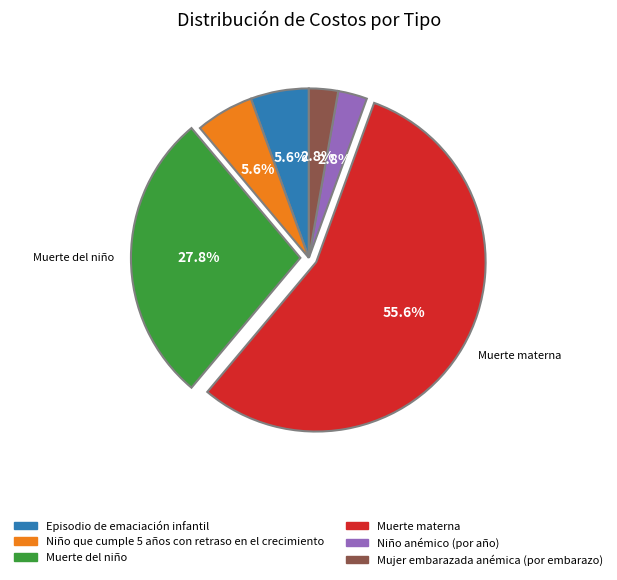

Does Muerte materna account for over 50% of the chart?

Yes